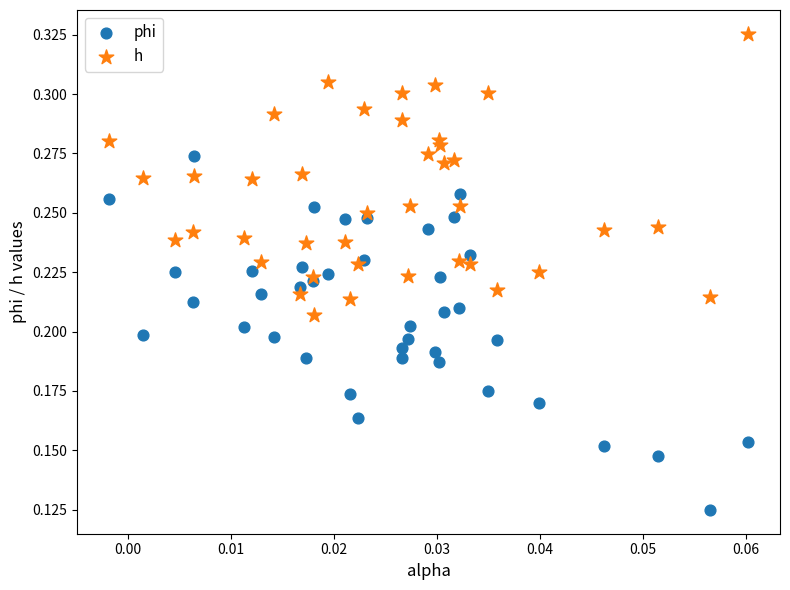

What are all the series names shown in the legend?

phi, h